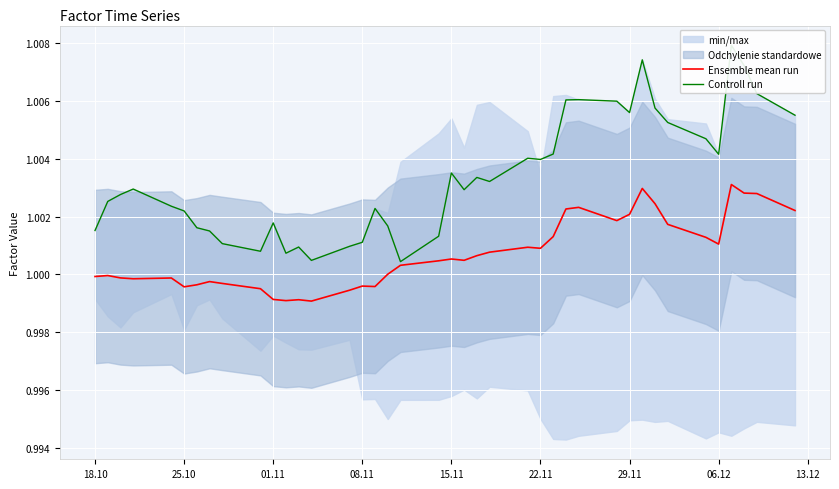

The value of Ensemble mean run at 08.11 is 0.6. True or false?

False